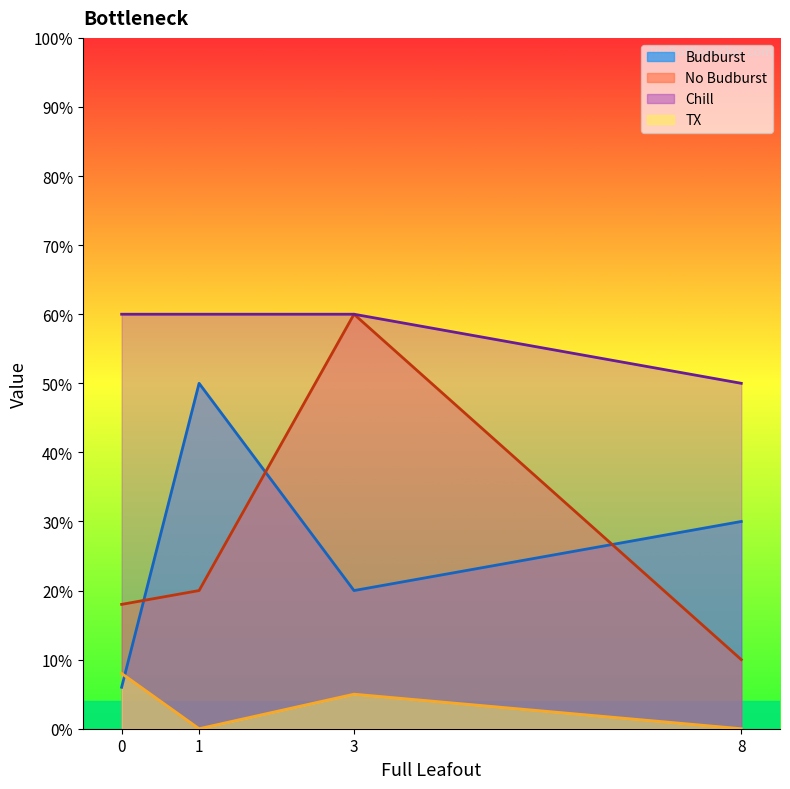

Which series has the largest total across all categories?

Chill